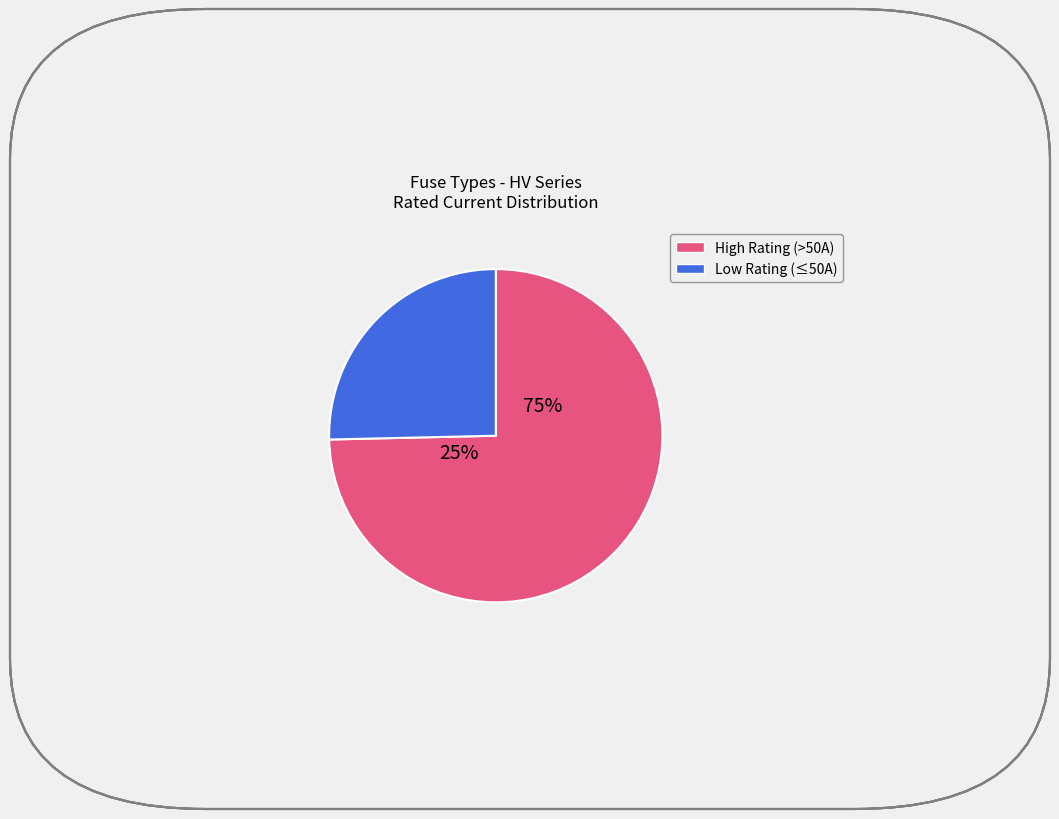

Is there any slice that represents more than half of the pie?

No